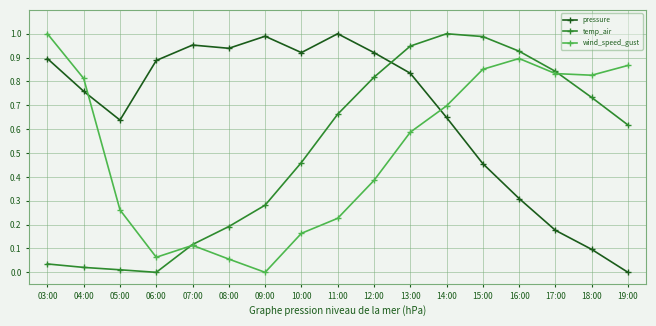

At 09:00, list the series in order from smallest to largest.

wind_speed_gust, temp_air, pressure